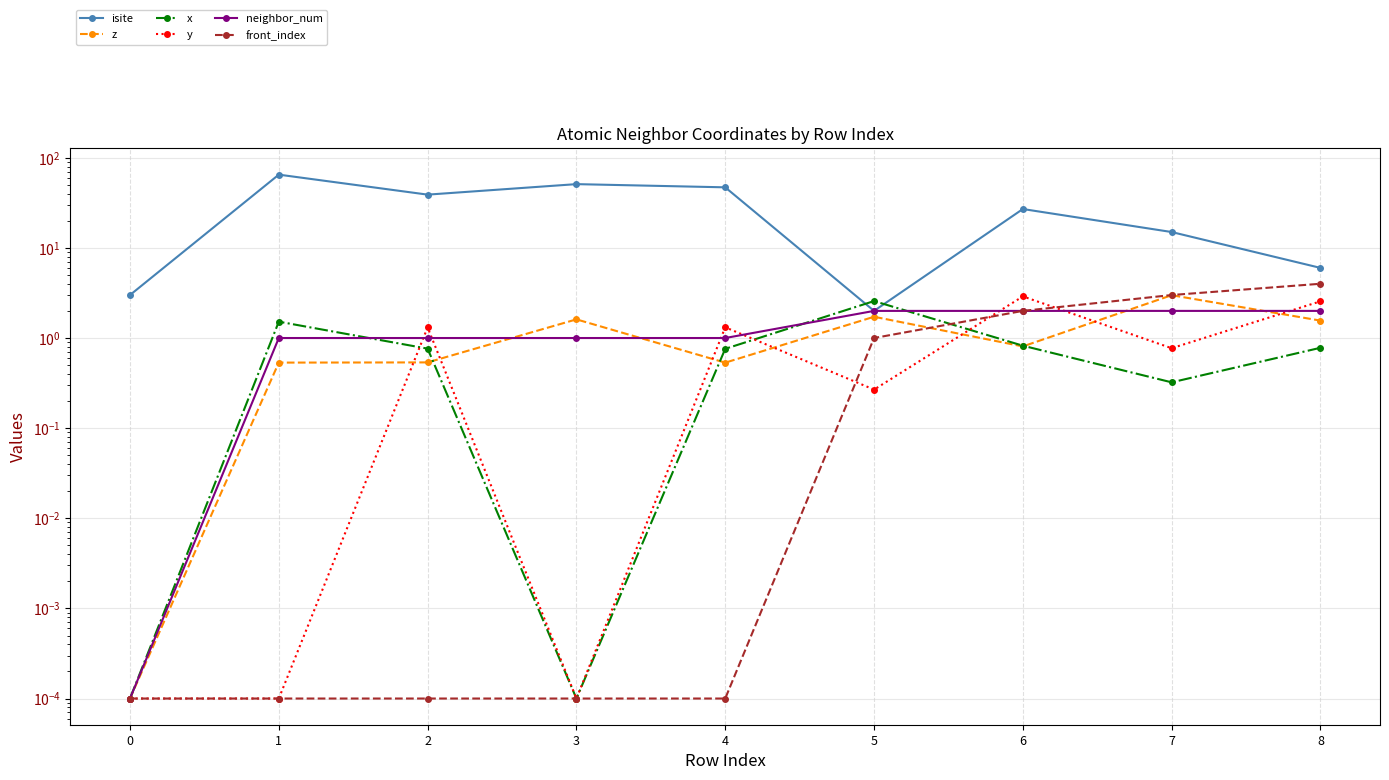

Rank the categories by front_index value from lowest to highest.

0, 1, 2, 3, 4, 5, 6, 7, 8